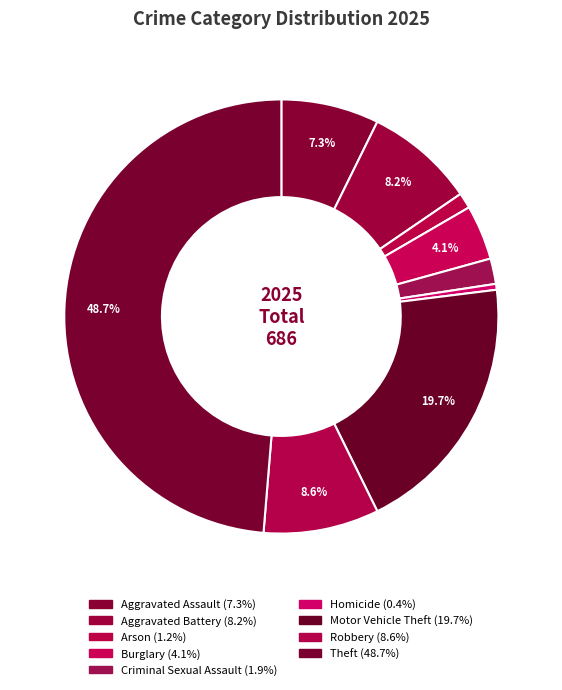

To the nearest percent, what is the combined percentage of Theft and Burglary?

53%